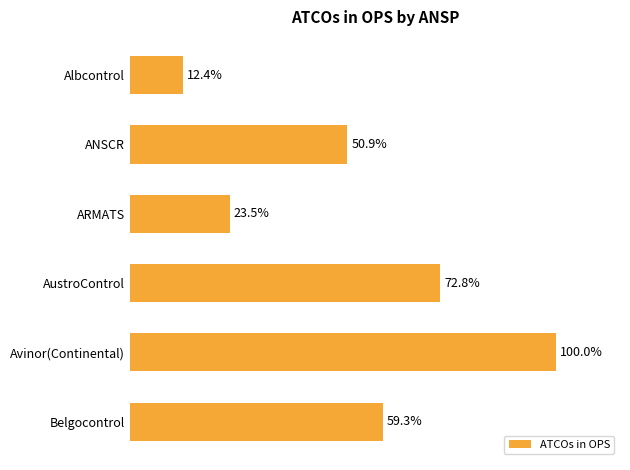

At which label is the value closest to 56?

Belgocontrol